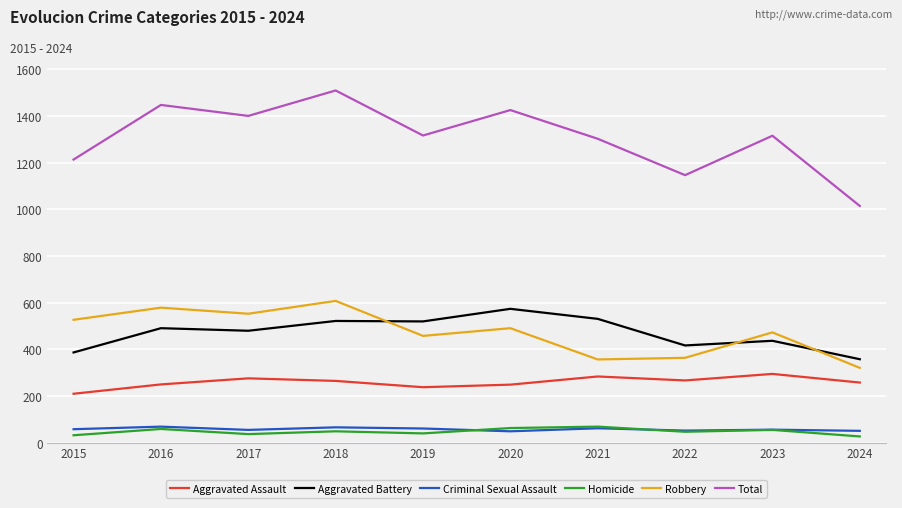

At how many categories does at least one series exceed 510?

10